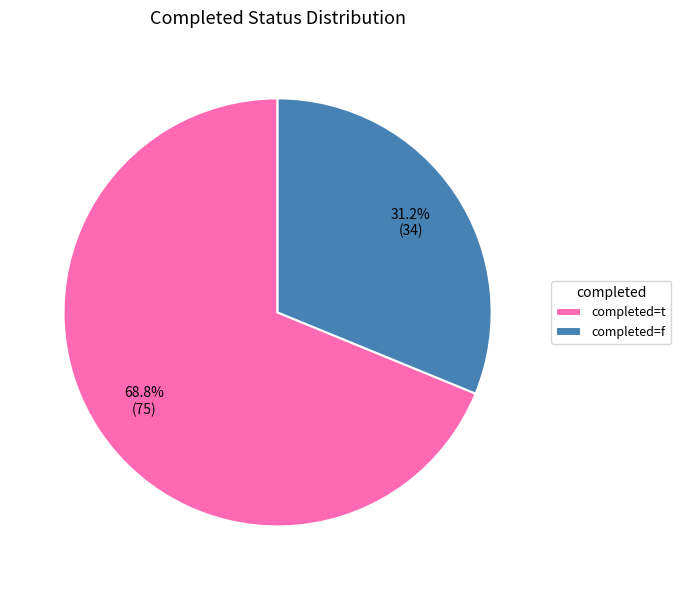

Rank the categories by value from lowest to highest.

completed=f, completed=t